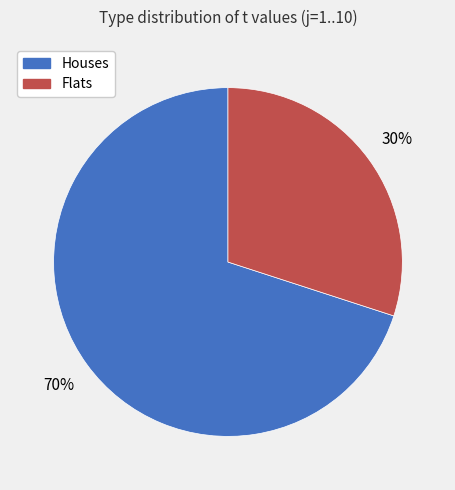

Combined, do Flats and Houses account for over 50%?

Yes